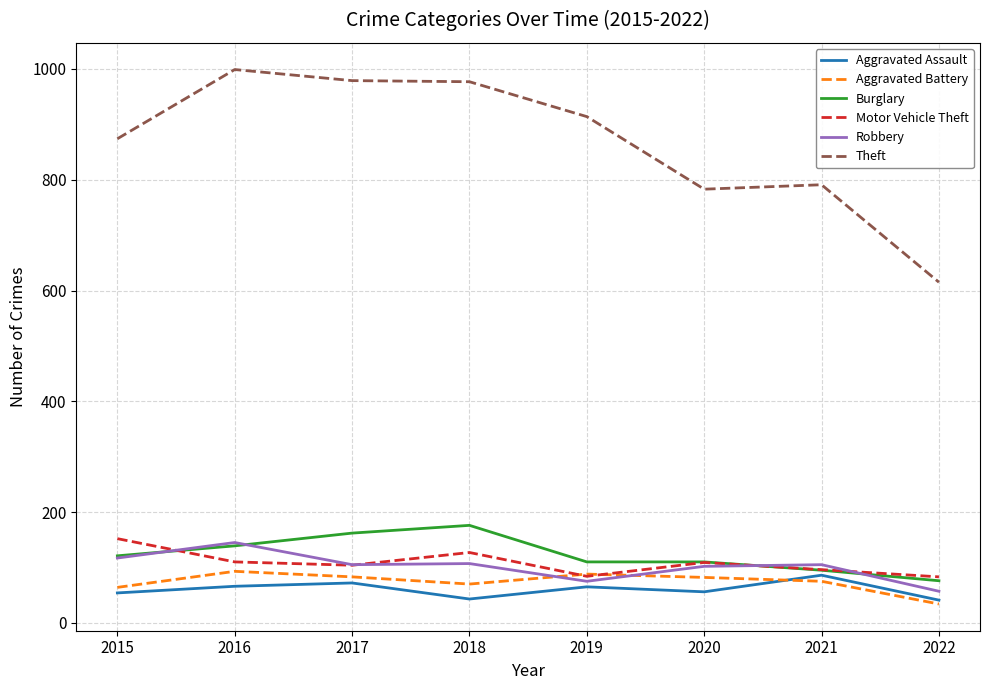

True or false: Motor Vehicle Theft and Theft intersect in this chart.

False